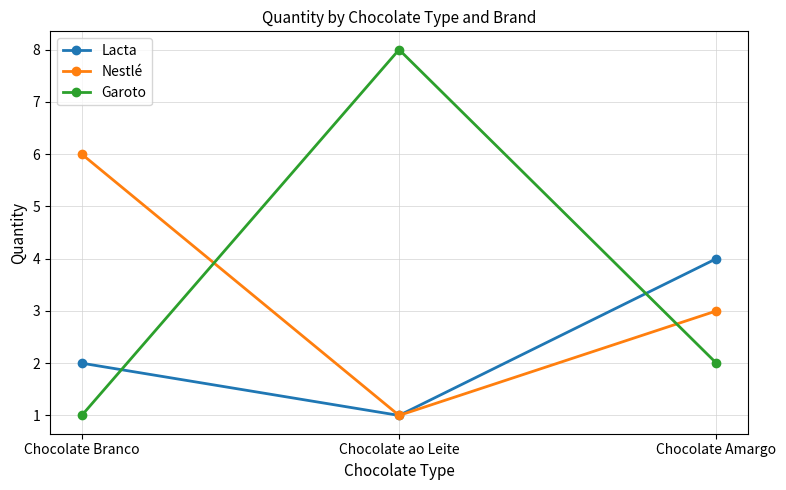

The Lacta series shows 1 at Chocolate ao Leite. True or false?

True